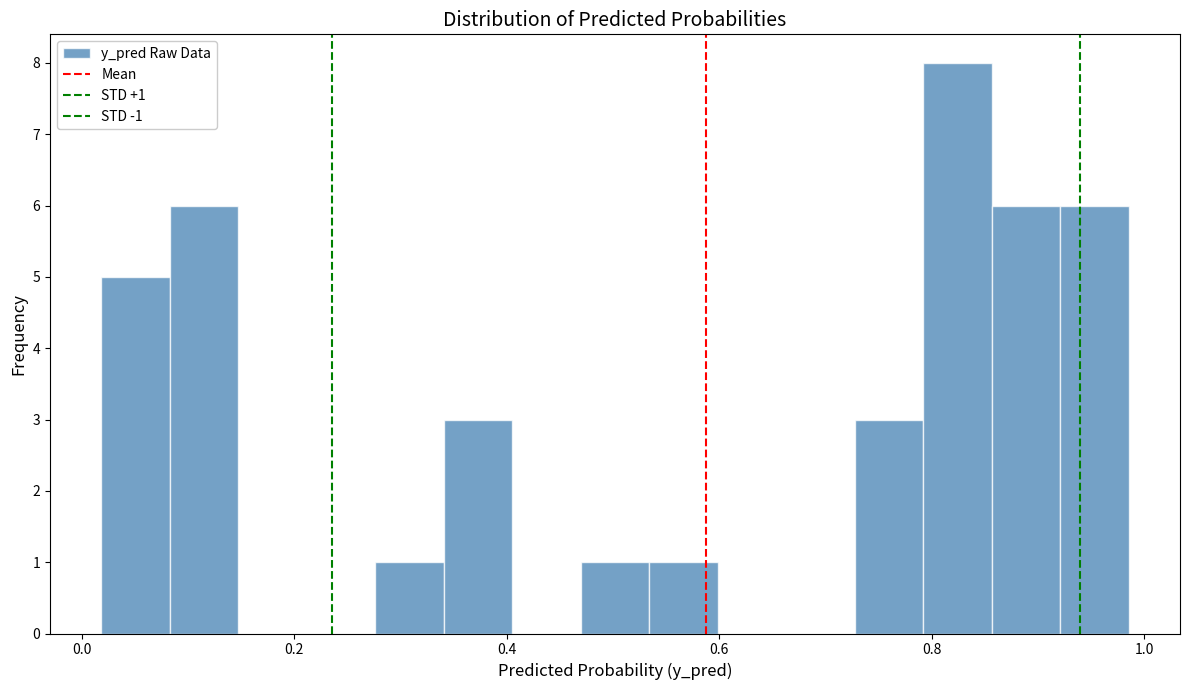

Around what value on the x-axis is the tallest bar? Give the approximate position of its centre, as read against the axis.

0.82